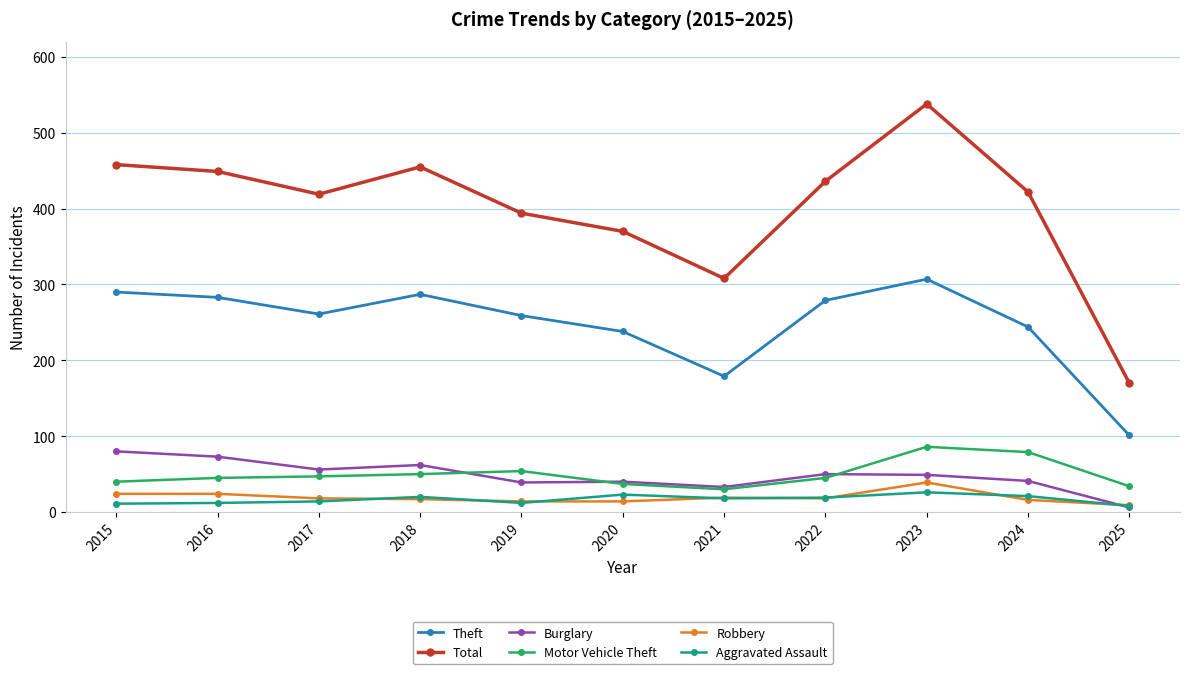

Between 2020 and 2022, which series saw the biggest shift?

Total